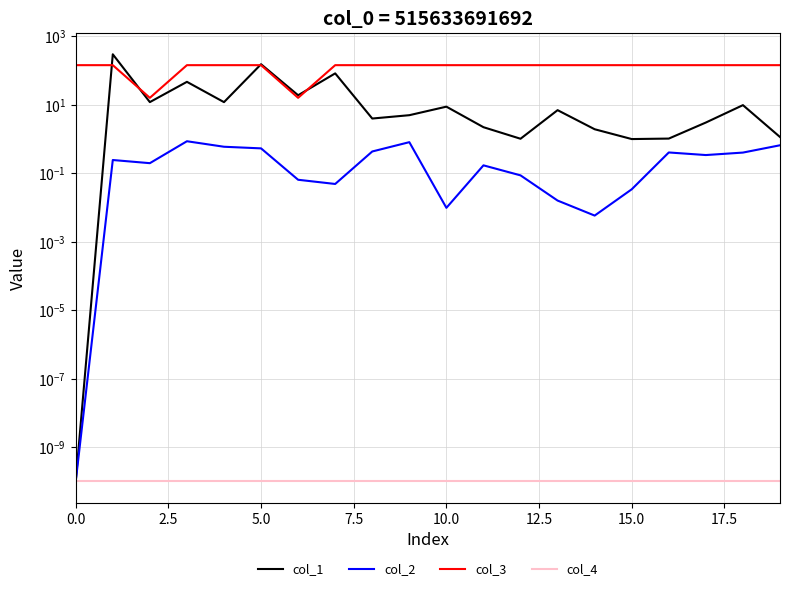

True or false: col_3 and col_2 cross at least once.

False